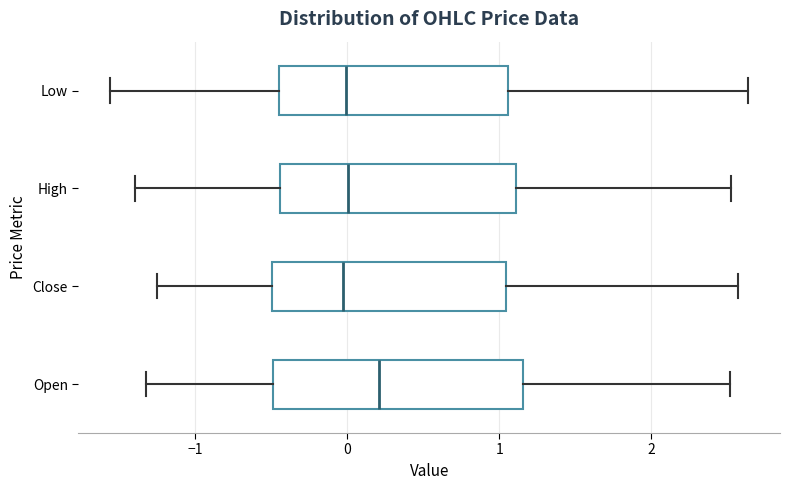

Reading bottom to top, read every box against the x-axis: the position of its median line, the range the box covers, and the ends of its whiskers. The values are not printed on the chart, so give them approximately, as read against the axis.

Open: median 0.2, box -0.5 to 1.2, whiskers -1.3 to 2.5
Close: median 0.0, box -0.5 to 1.0, whiskers -1.2 to 2.6
High: median 0.0, box -0.4 to 1.1, whiskers -1.4 to 2.5
Low: median 0.0, box -0.4 to 1.1, whiskers -1.6 to 2.6